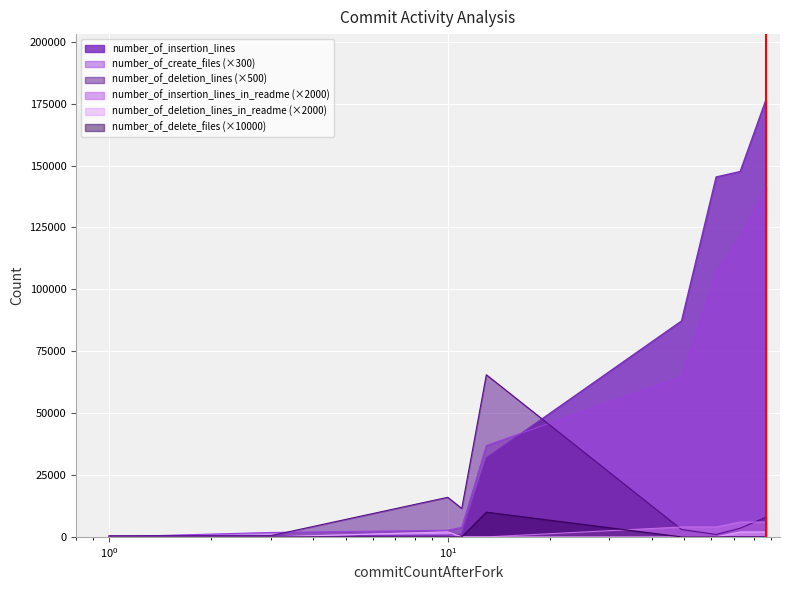

Which series has the largest range (max minus min)?

number_of_insertion_lines